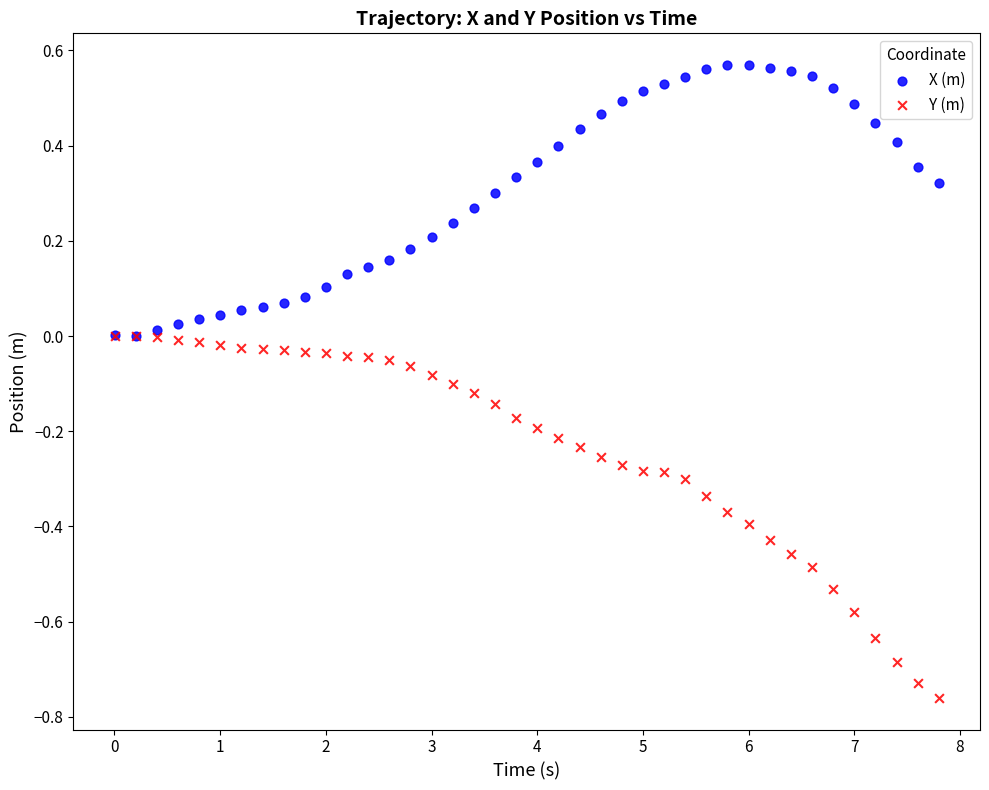

What are all the series names shown in the legend?

X (m), Y (m)